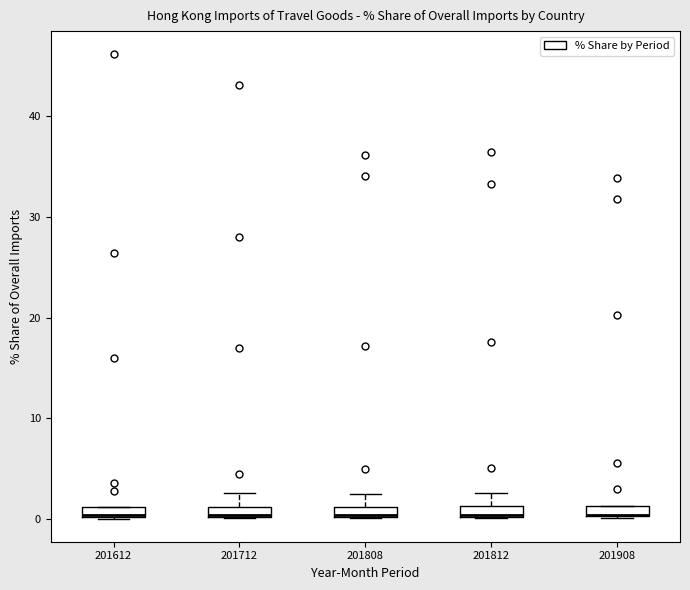

Where is the lower edge of the box at x = 201612 on the y-axis? The values are not printed on the chart, so give them approximately, as read against the axis.

0